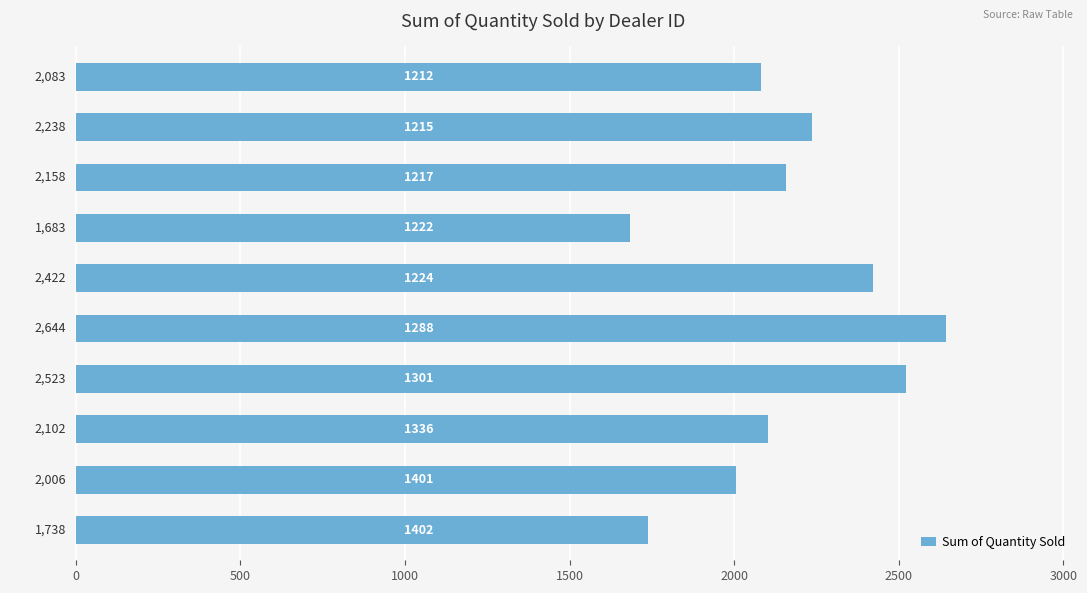

What is the average value?

2160